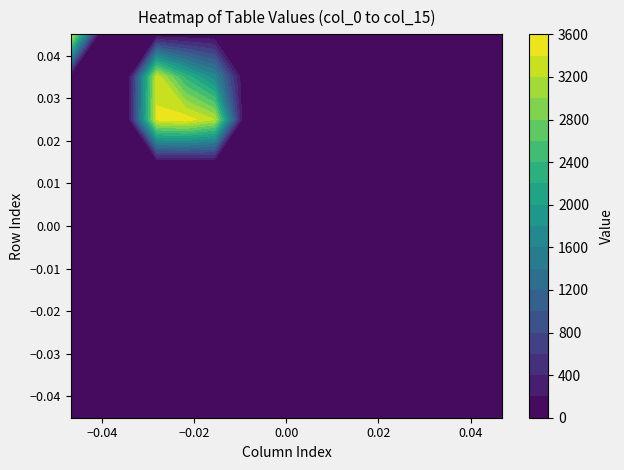

Which has a higher value, col_5 or col_10?

col_5